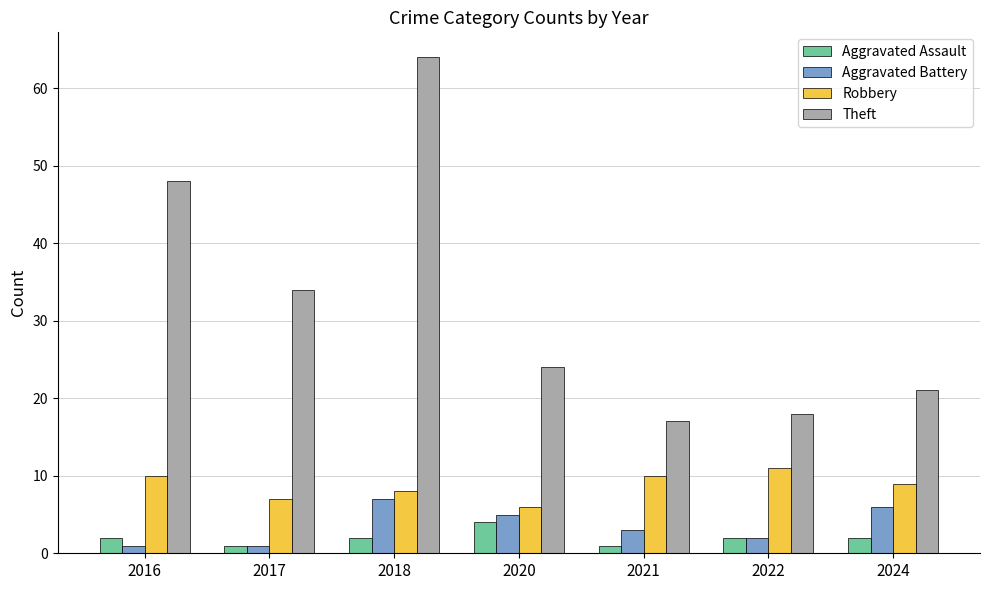

What is the difference between the Theft values at 2022 and 2020?

6